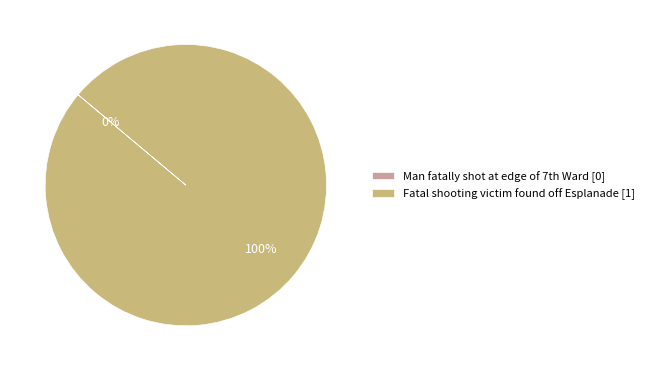

The Fatal shooting victim found off Esplanade slice represents 100% of the pie. True or false?

True